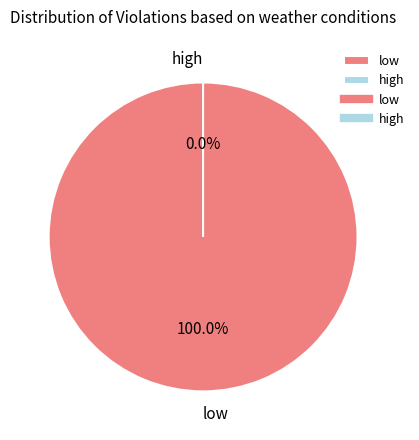

What is the change in value from low to high?

-255